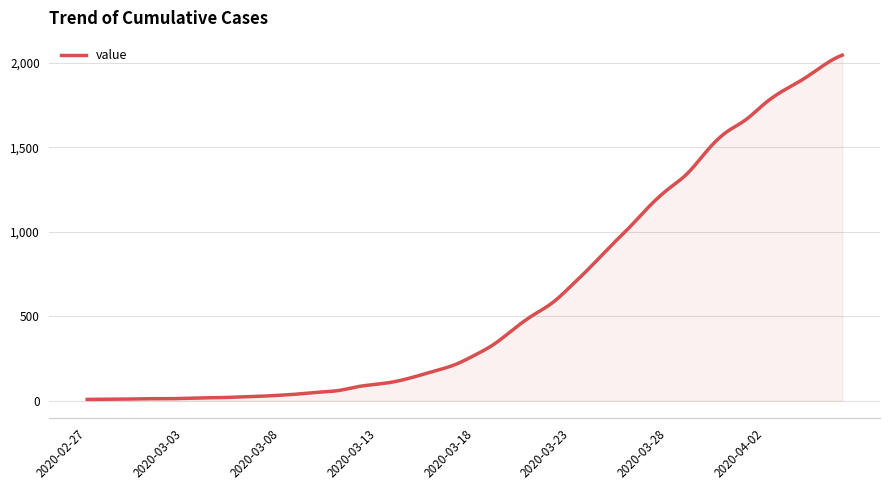

What is the difference between the maximum and minimum values?

2039.0